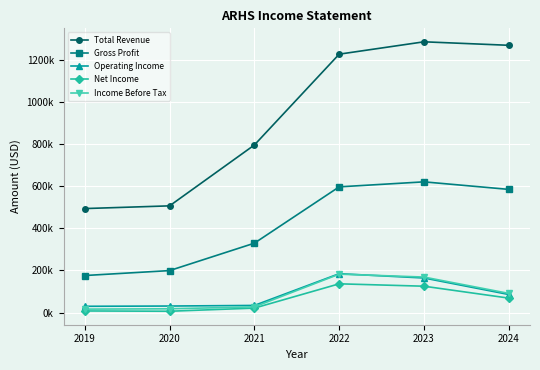

Is this an area chart (filled region under the line)?

No